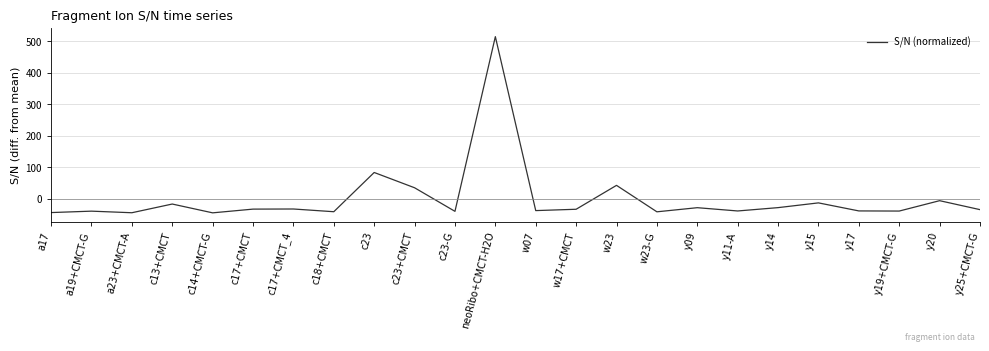

What is the maximum value shown in the chart?

514.2